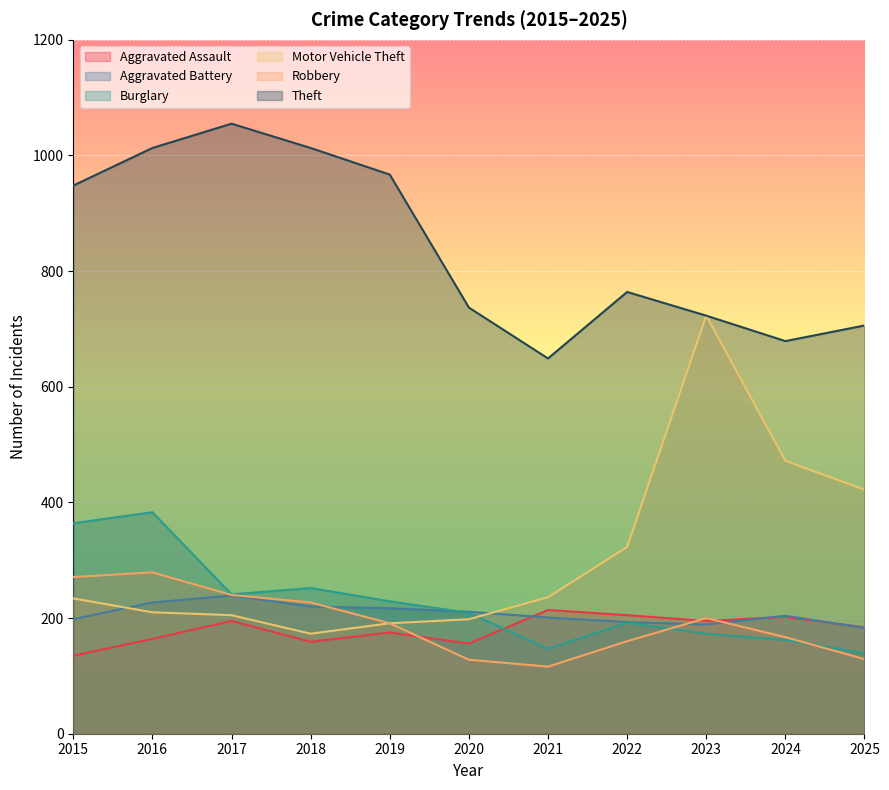

Reading right to left, list all the values displayed in this chart.

Aggravated Assault: 2025=184	2024=202	2023=195	2022=205	2021=214	2020=156	2019=175	2018=159	2017=195	2016=164	2015=135
Aggravated Battery: 2025=183	2024=204	2023=189	2022=193	2021=201	2020=211	2019=217	2018=220	2017=239	2016=227	2015=198
Burglary: 2025=139	2024=162	2023=173	2022=192	2021=147	2020=209	2019=229	2018=252	2017=241	2016=383	2015=364
Motor Vehicle Theft: 2025=422	2024=472	2023=723	2022=323	2021=236	2020=198	2019=191	2018=173	2017=205	2016=210	2015=234
Robbery: 2025=129	2024=167	2023=200	2022=160	2021=116	2020=128	2019=191	2018=227	2017=240	2016=279	2015=271
Theft: 2025=706	2024=679	2023=723	2022=764	2021=649	2020=737	2019=967	2018=1013	2017=1055	2016=1013	2015=948